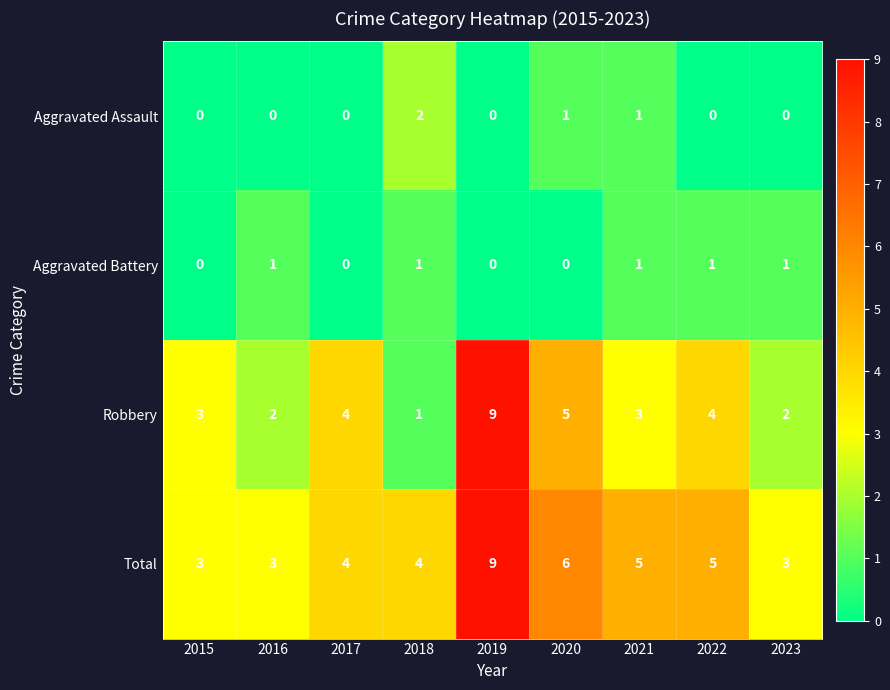

At which category is the sum across all series the highest?

2019